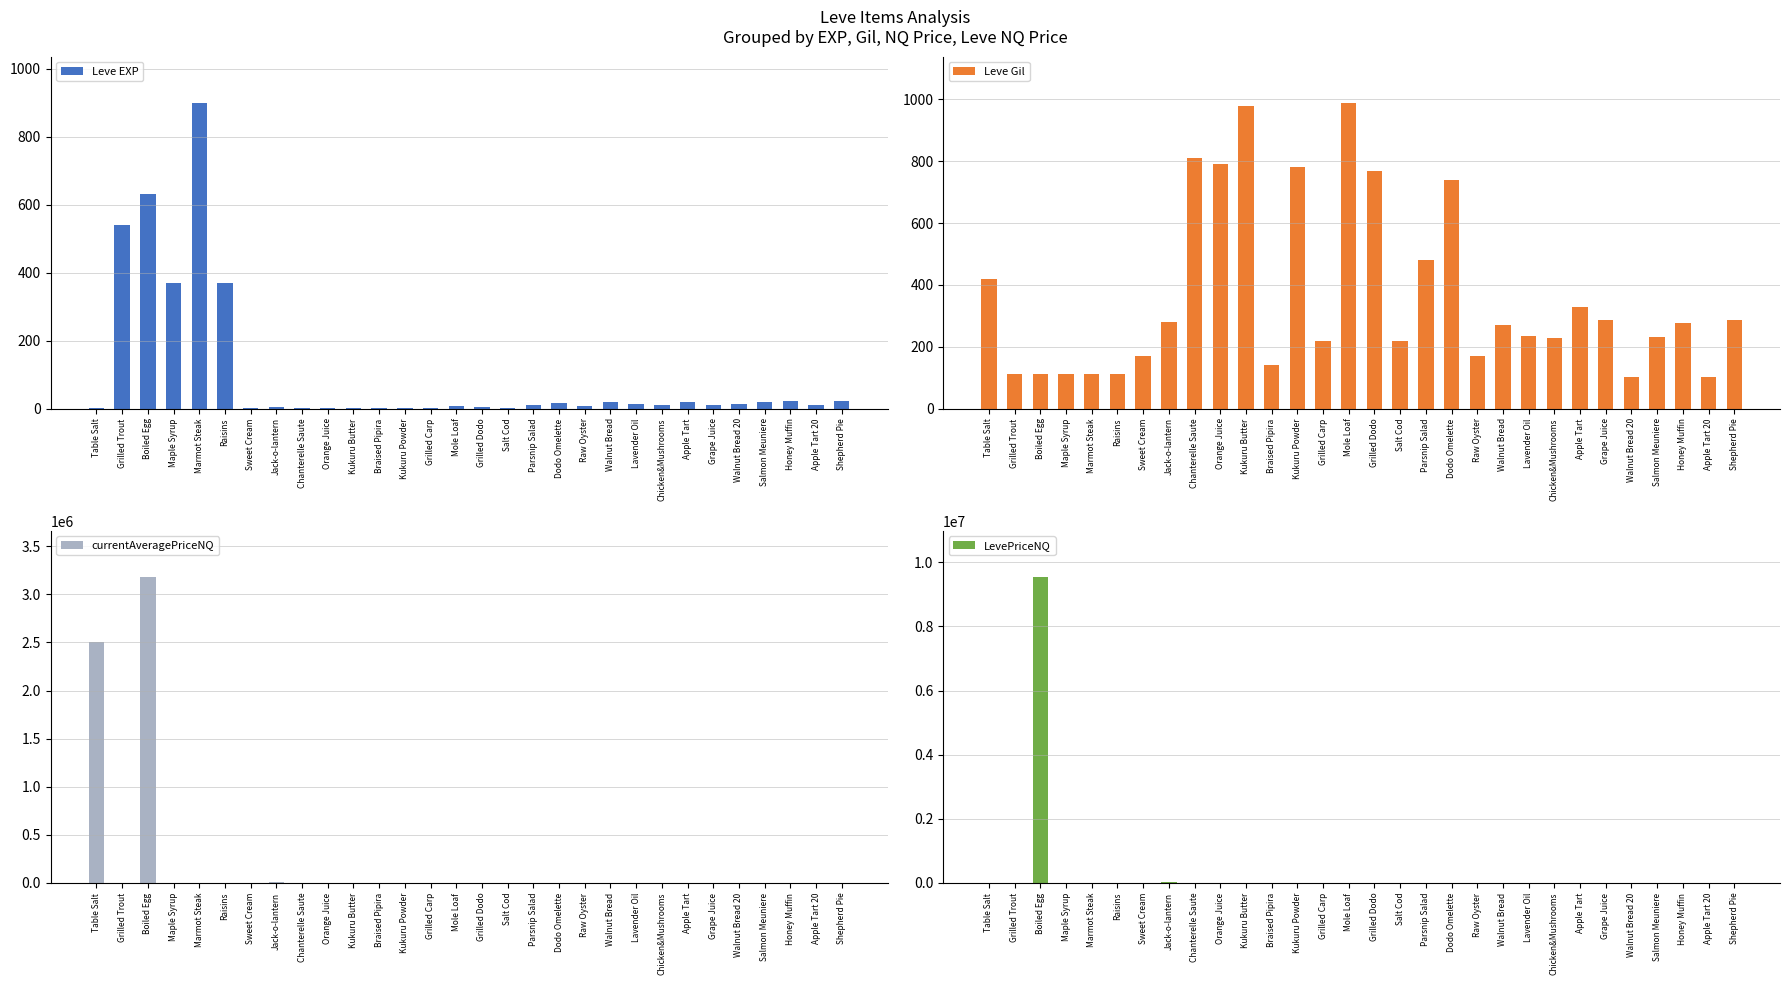

What is the total value across all series at Lavender Oil?

2036